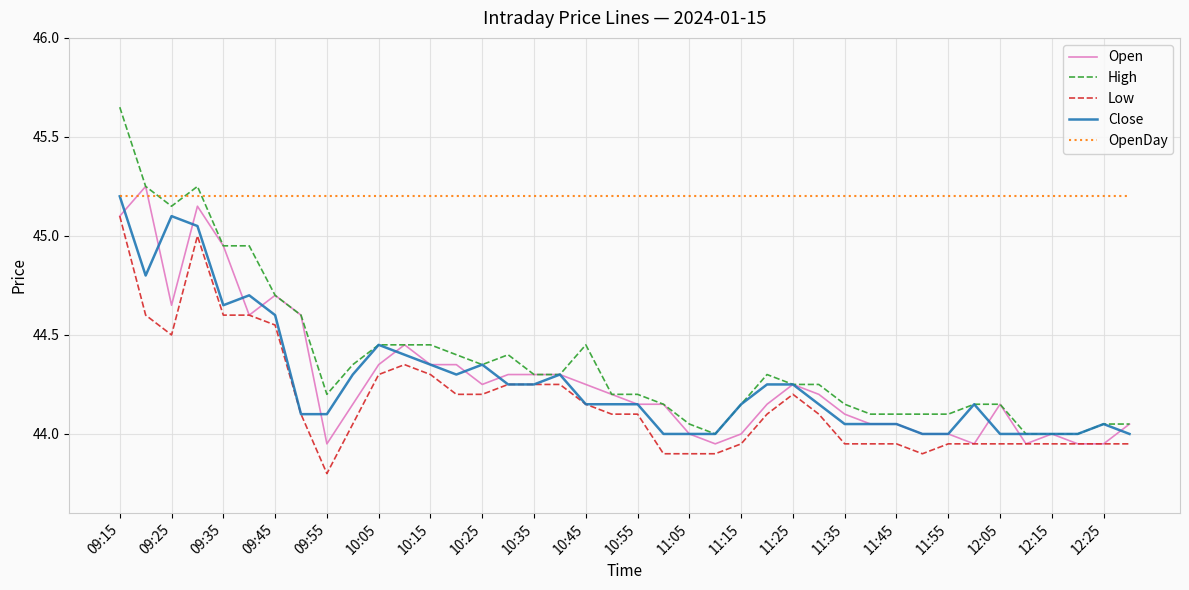

Which series has the largest total across all categories?

OpenDay